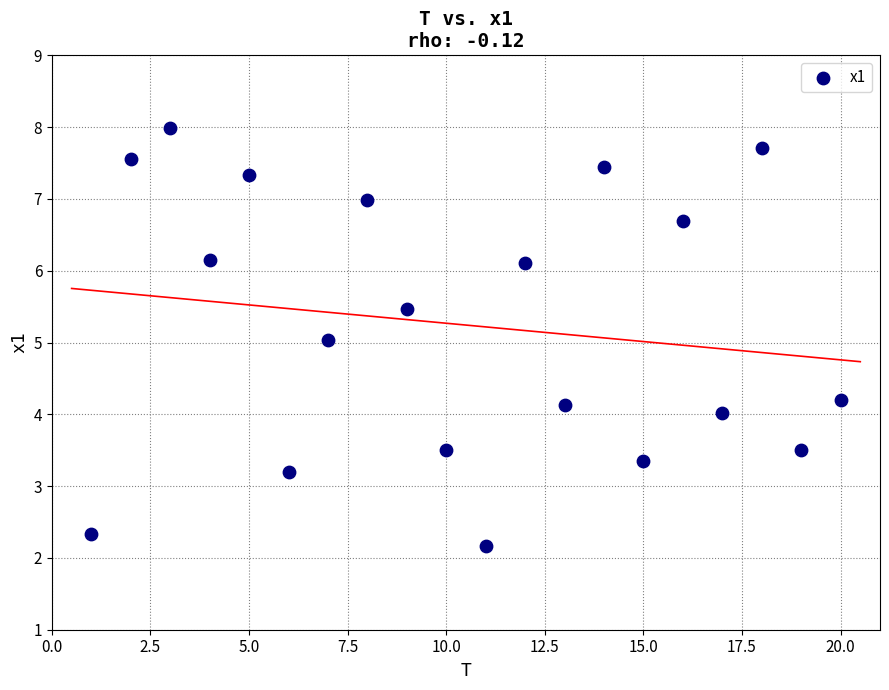

What is the range of X values (max minus min)?

19.0